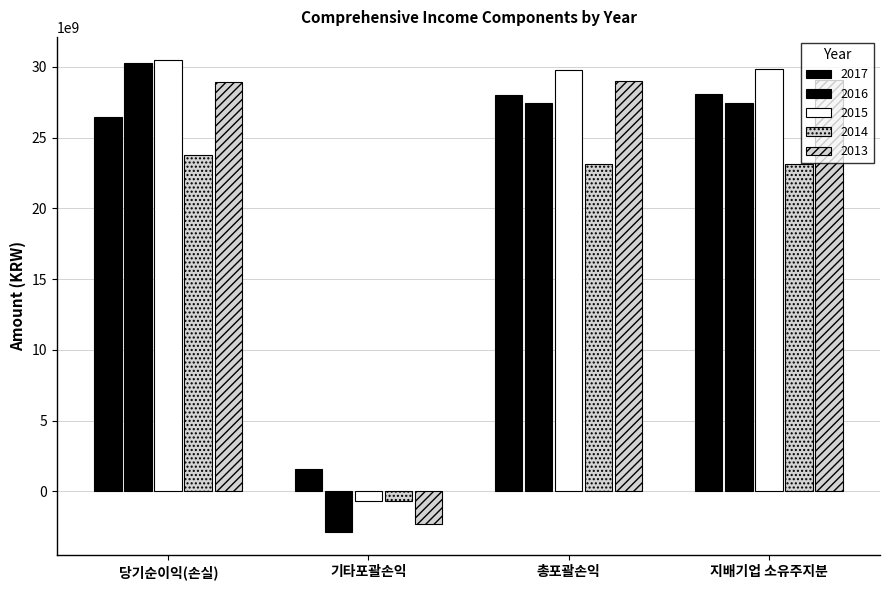

Are the bars grouped side by side (vs. stacked)?

Yes